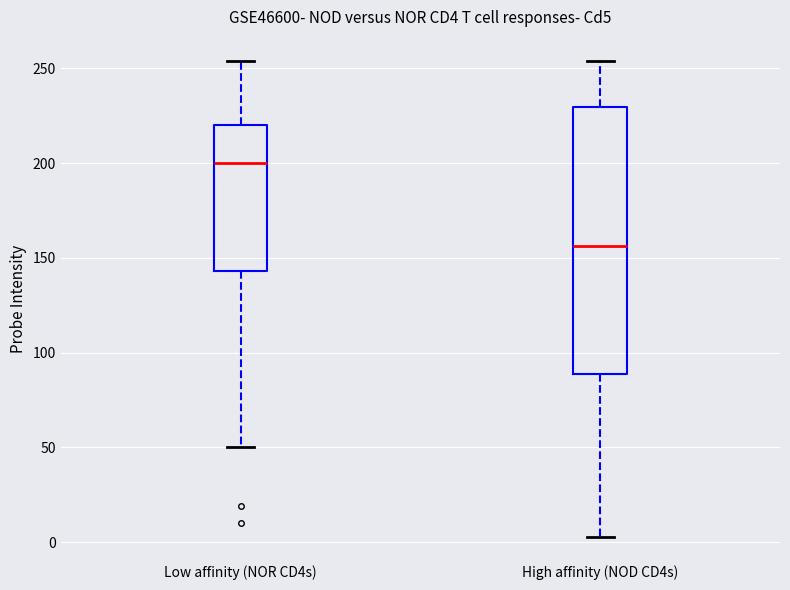

Where does the median line of the box for High affinity (NOD CD4s) sit on the y-axis? The values are not printed on the chart, so give them approximately, as read against the axis.

155